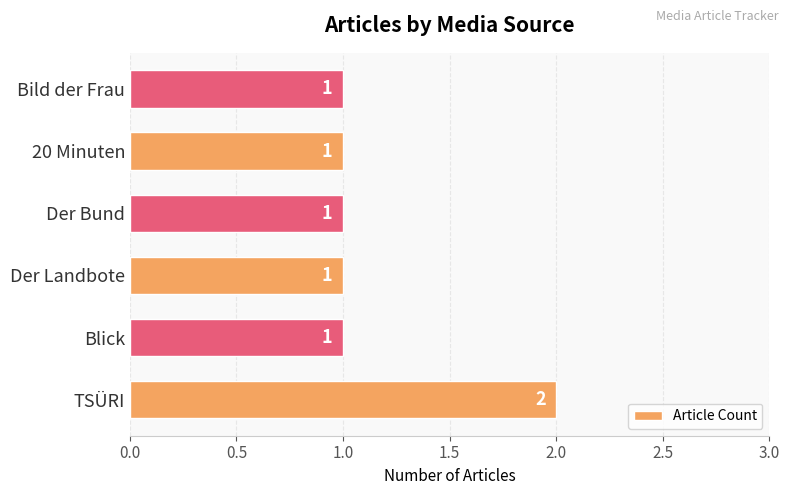

At which category does the chart reach its peak across all series?

TSÜRI